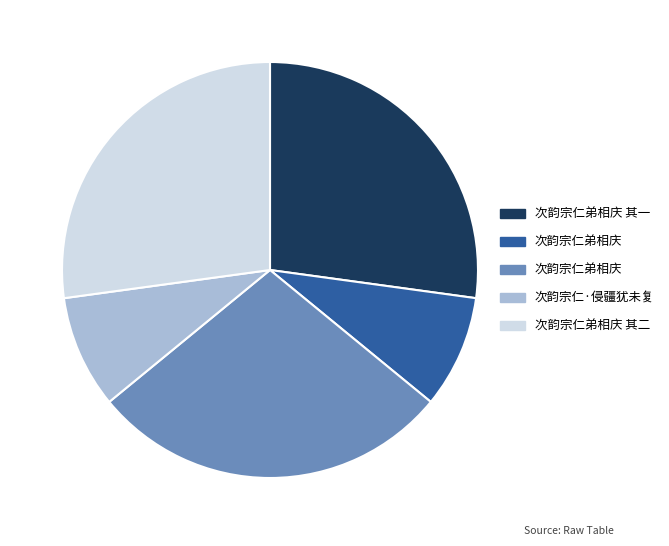

Is there any slice that represents more than half of the pie?

No